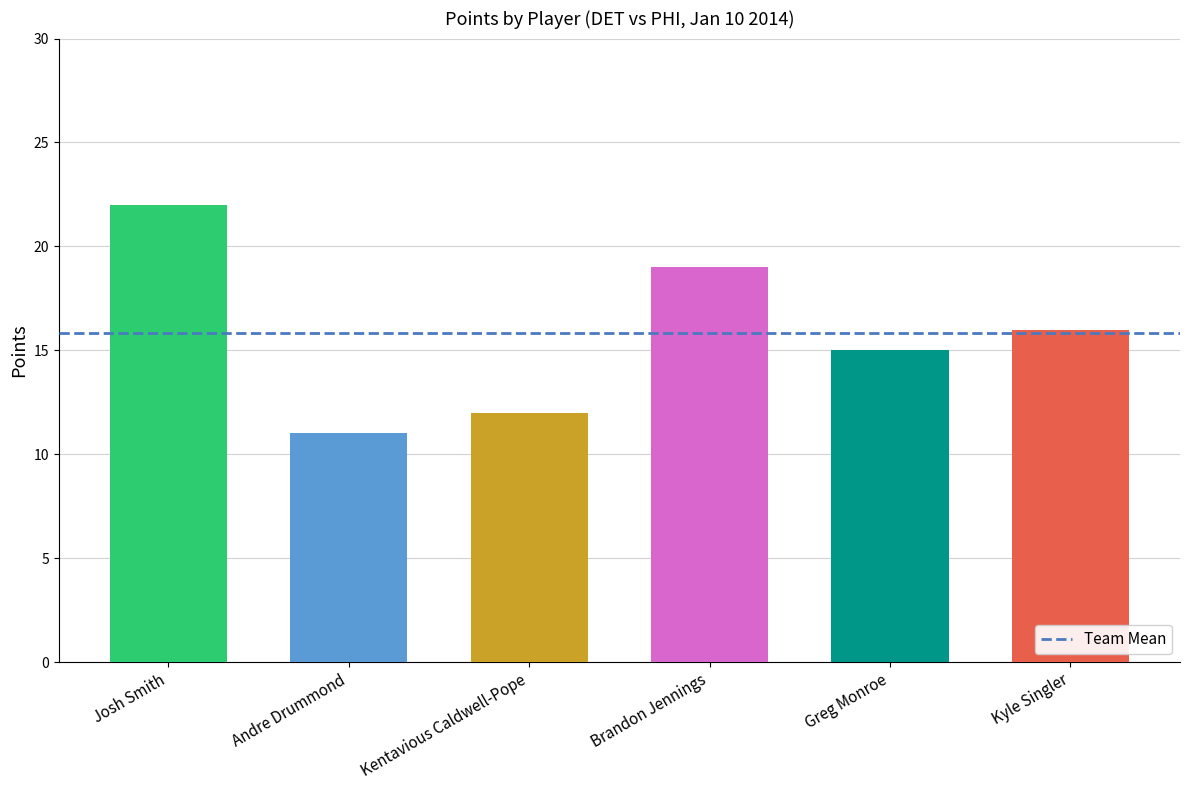

What position from the left is 2?

3